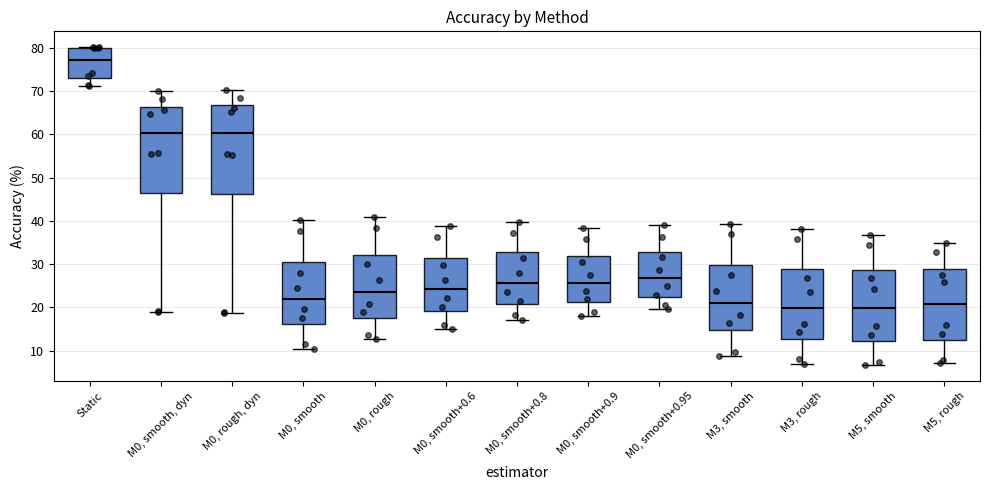

Reading left to right, transcribe this box plot: for each box, give where its median line is, the range the box spans, and where its two whiskers end, as read against the y-axis. The values are not printed on the chart, so give them approximately, as read against the axis.

Static: median 77, box 73 to 80, whiskers 71 to 80
M0, smooth, dyn: median 60, box 46 to 66, whiskers 19 to 70
M0, rough, dyn: median 60, box 46 to 67, whiskers 19 to 70
M0, smooth: median 22, box 16 to 30, whiskers 10 to 40
M0, rough: median 24, box 18 to 32, whiskers 13 to 41
M0, smooth+0.6: median 24, box 19 to 31, whiskers 15 to 39
M0, smooth+0.8: median 26, box 21 to 33, whiskers 17 to 40
M0, smooth+0.9: median 26, box 21 to 32, whiskers 18 to 38
M0, smooth+0.95: median 27, box 22 to 33, whiskers 20 to 39
M3, smooth: median 21, box 15 to 30, whiskers 9 to 39
M3, rough: median 20, box 13 to 29, whiskers 7 to 38
M5, smooth: median 20, box 12 to 29, whiskers 7 to 37
M5, rough: median 21, box 12 to 29, whiskers 7 to 35